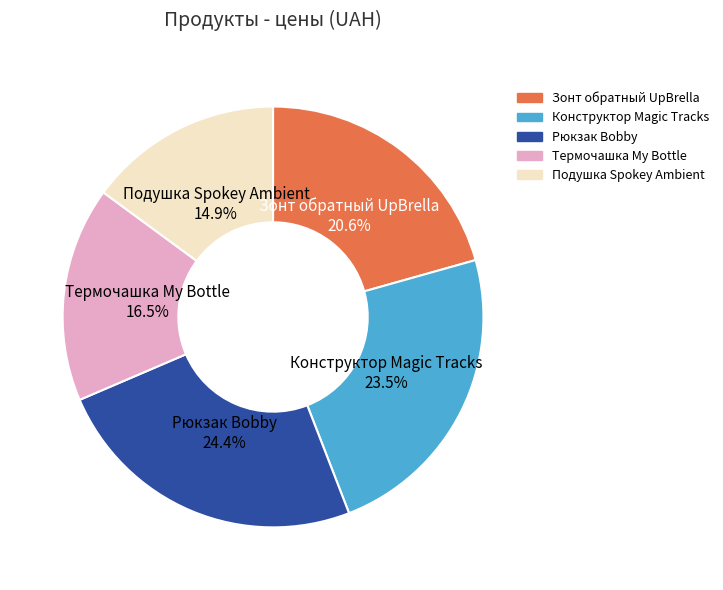

What is the ratio of the value at Рюкзак Bobby to the value at Термочашка My Bottle?

1.5